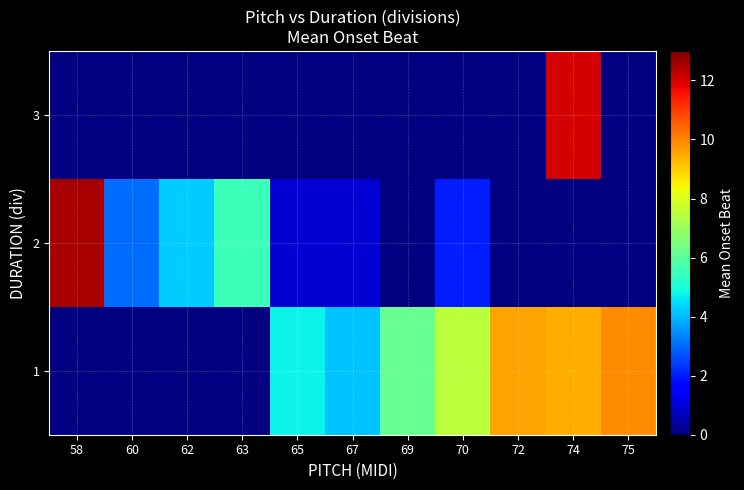

Which category has the highest value in the 2 series?

58